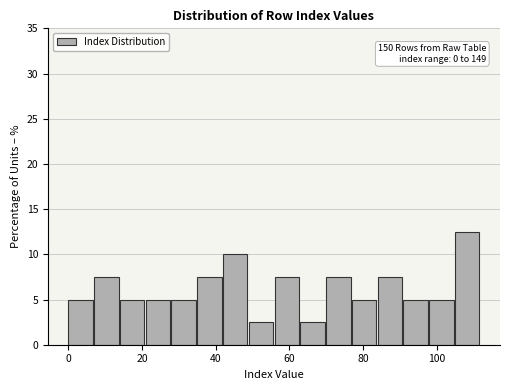

Around what value on the x-axis is the tallest bar? Give the approximate position of its centre, as read against the axis.

108